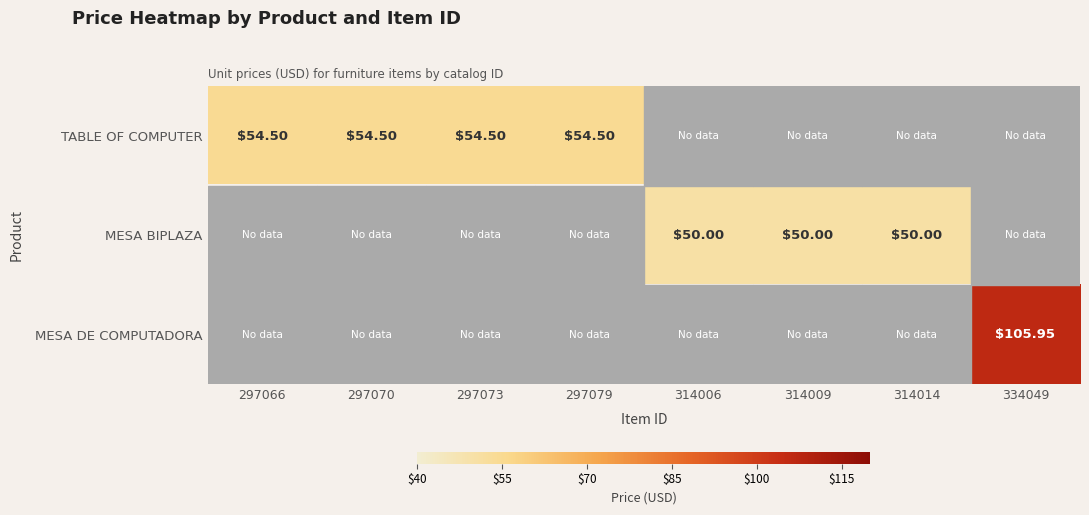

How many values in TABLE OF COMPUTER are above zero?

4